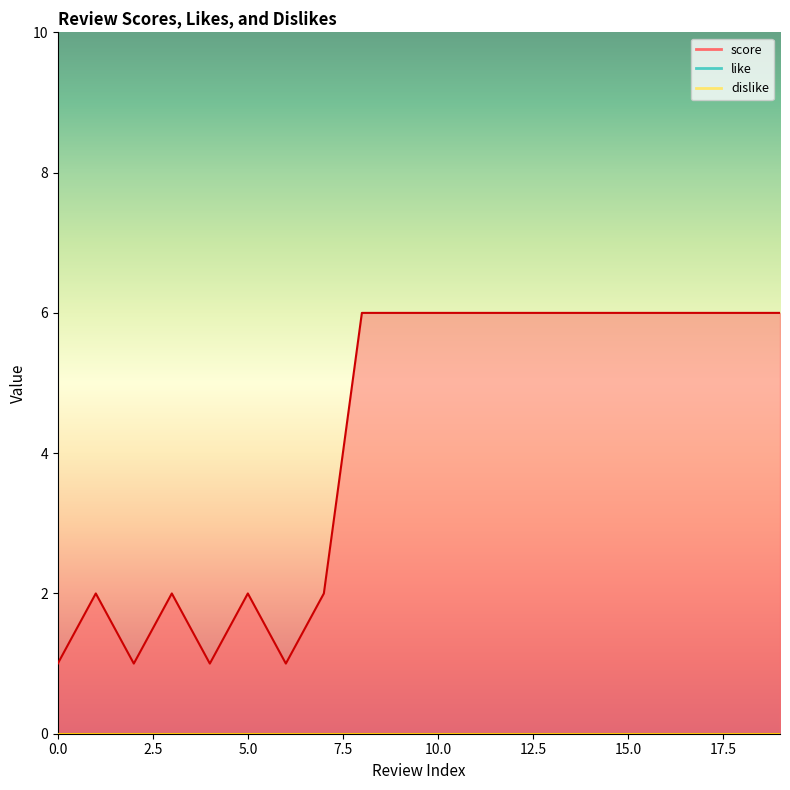

Which has a higher value, 8 or 7?

8